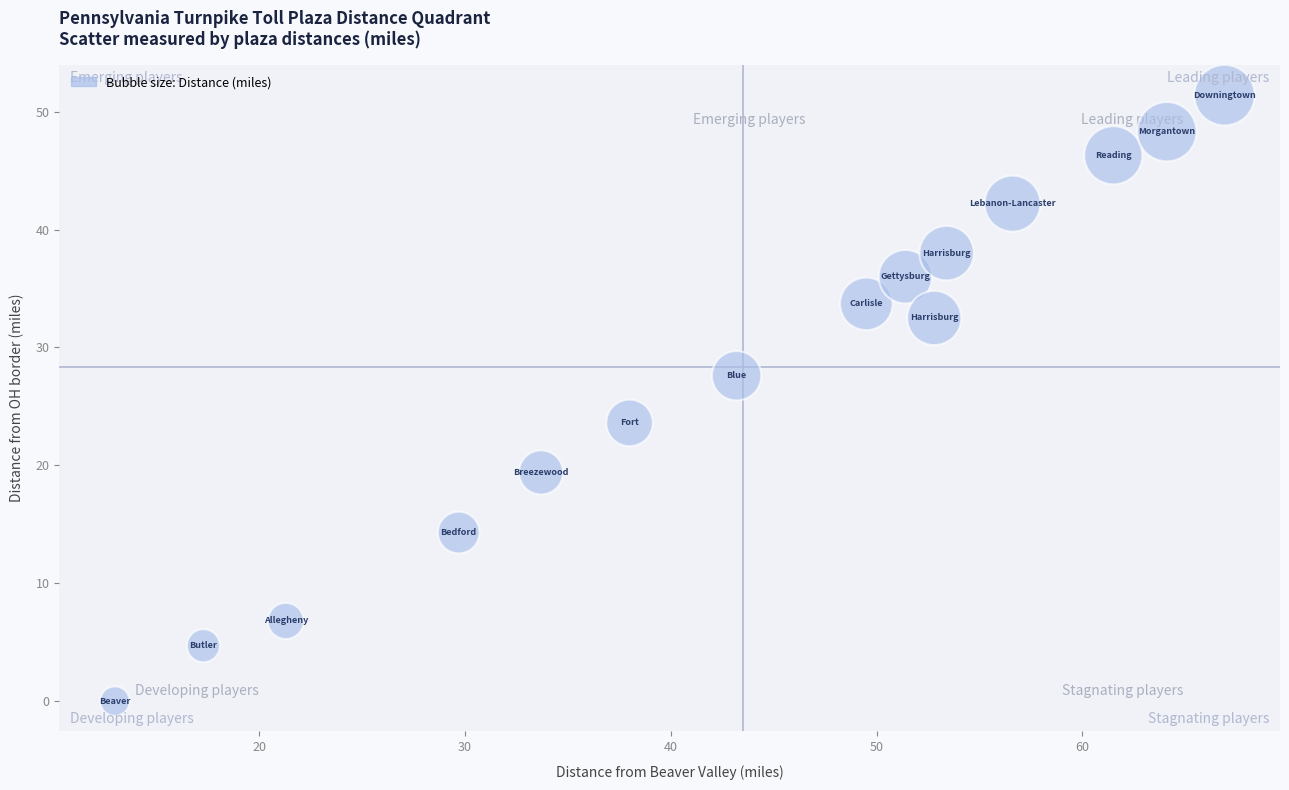

What is the range of X values (max minus min)?

53.9